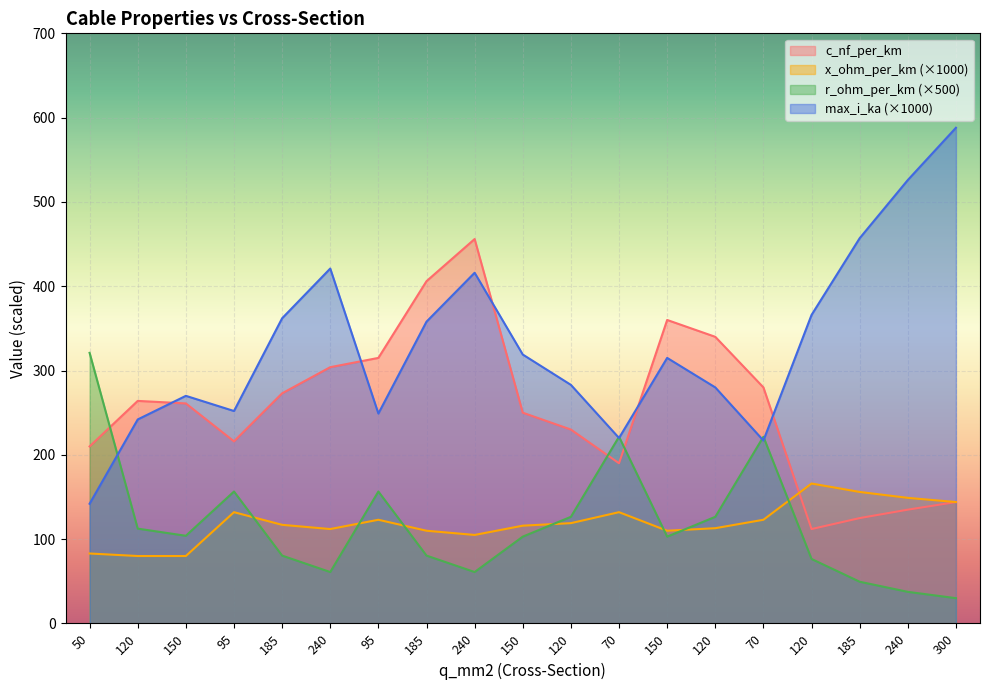

After their last crossing, which series has the higher values: c_nf_per_km or r_ohm_per_km?

c_nf_per_km